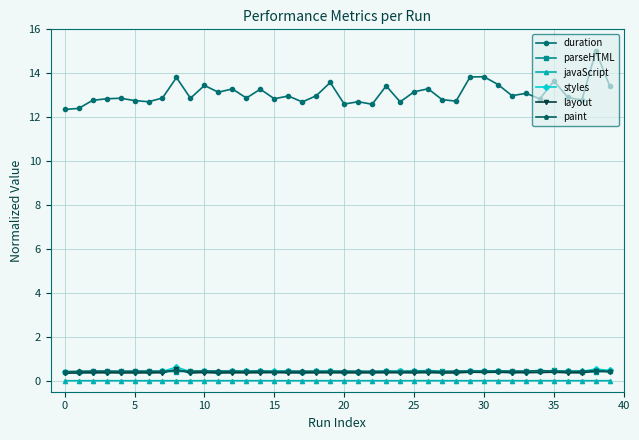

What is the highest value of the duration series?

15.0